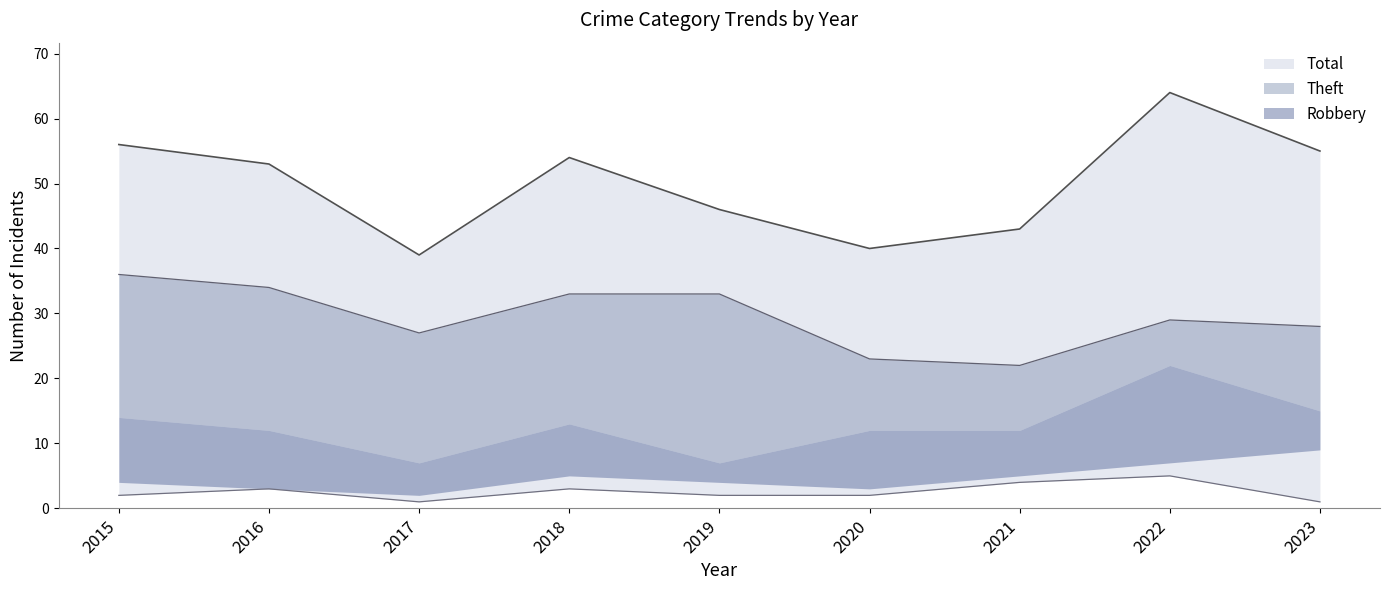

True or false: Theft and Total cross at least once.

False